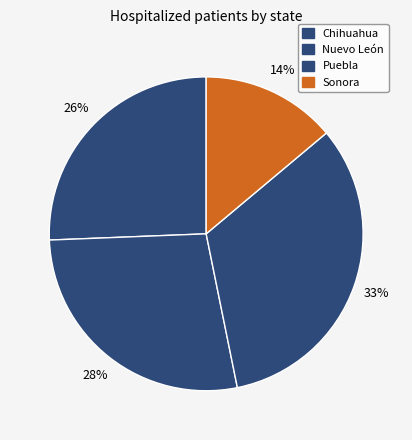

How many segments does this pie chart have?

4